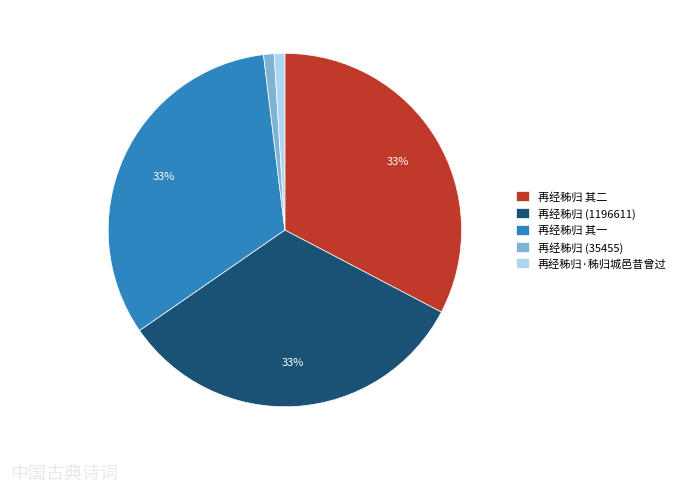

The 再经秭归 其一 slice represents 33% of the pie. True or false?

True